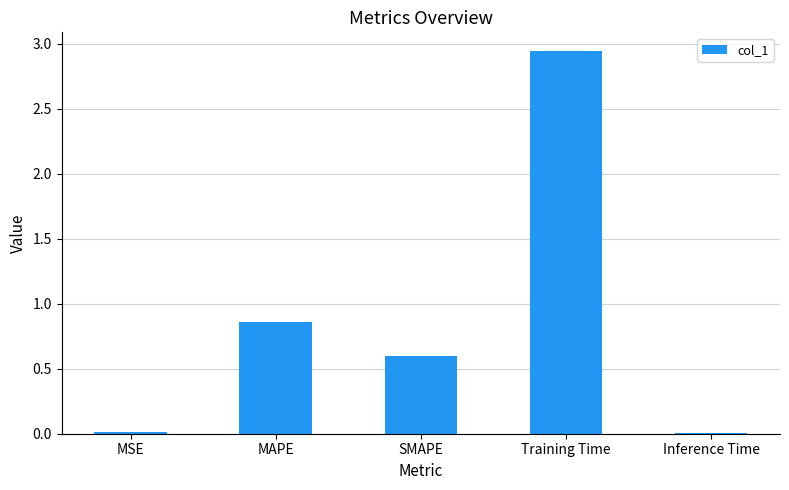

What is the change in value from MAPE to Training Time?

+2.1